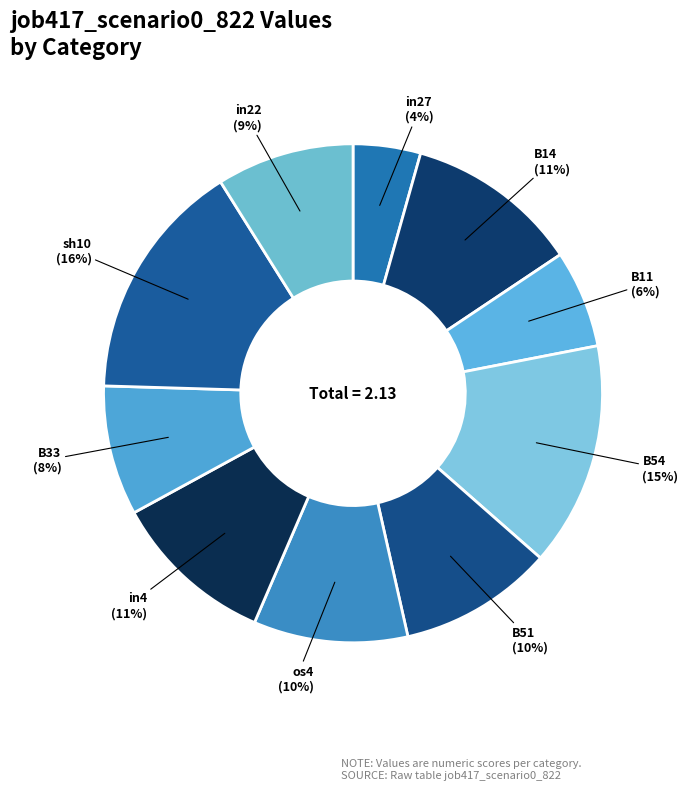

Does B54 represent more than half of the total?

No